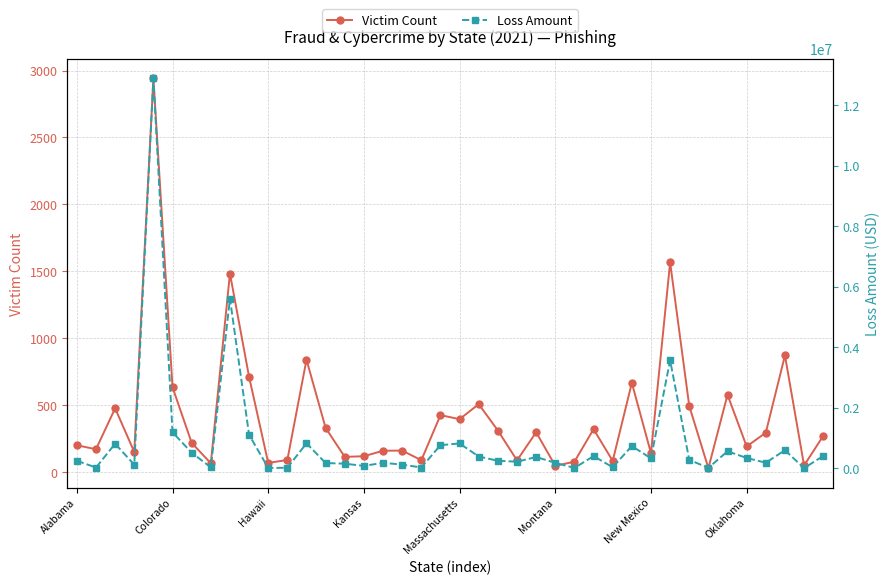

What is the maximum value for Victim Count?

2942